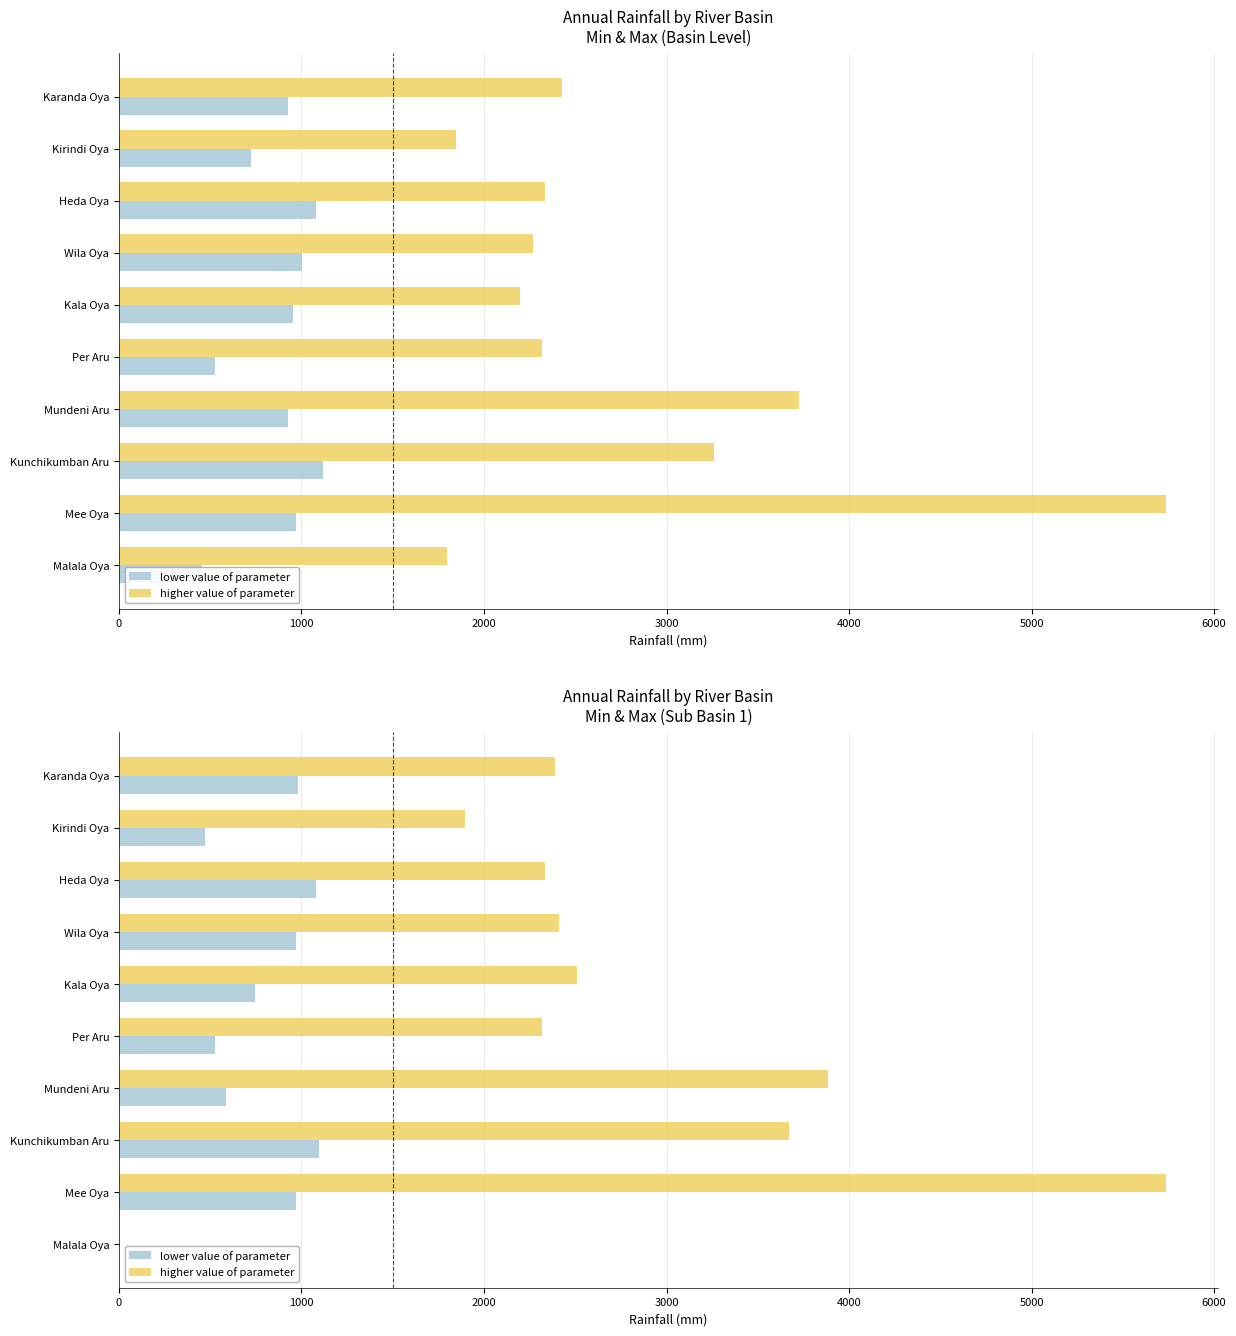

Is the value of lower value of parameter at Per Aru greater than the value of higher value of parameter at Karanda Oya?

No